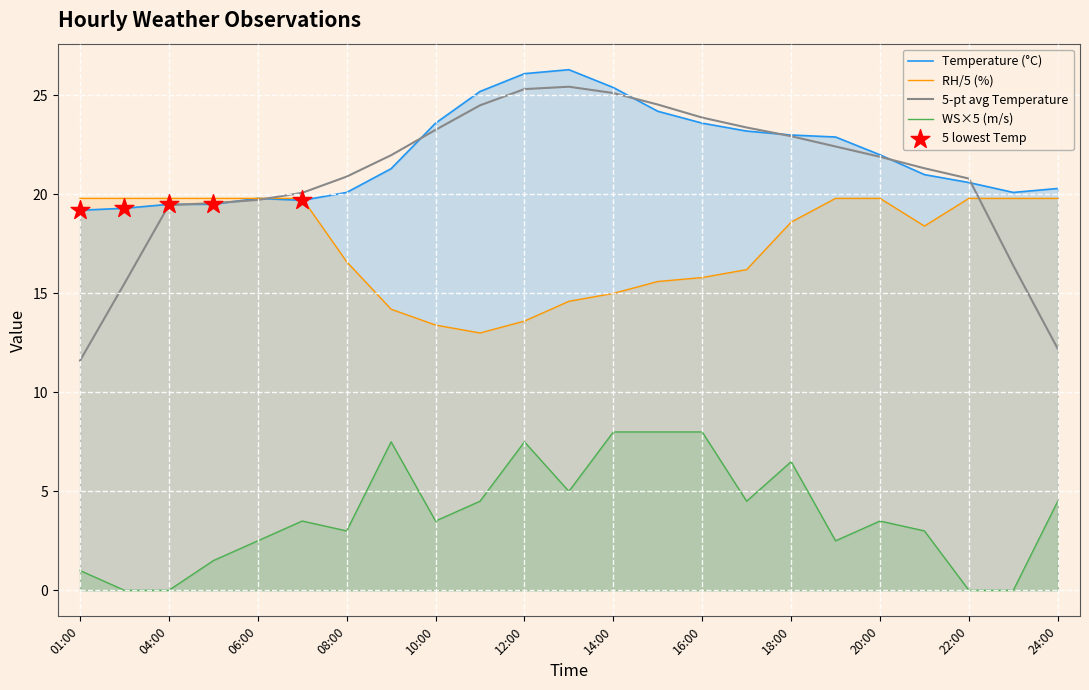

At how many categories does at least one series exceed 24?

5